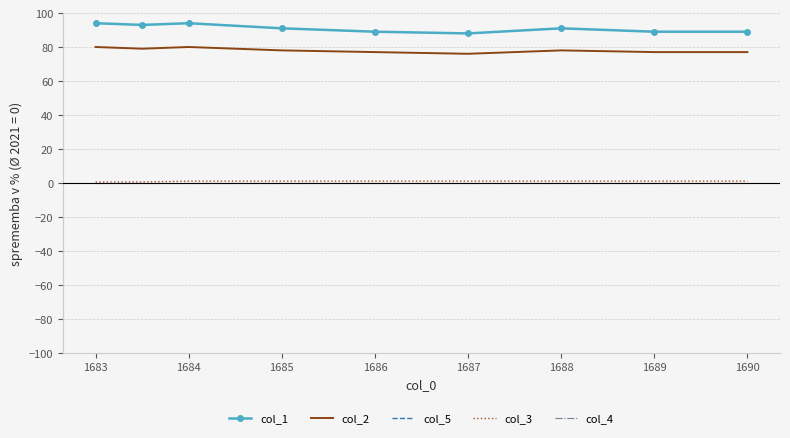

Reading left to right, list all the values displayed in this chart.

col_1: 94.0	93.0	94.0	91.0	89.0	88.0	91.0	89.0	89.0
col_2: 80.0	79.0	80.0	78.0	77.0	76.0	78.0	77.0	77.0
col_5: 302.0	302.0	303.0	303.0	303.0	303.0	304.0	304.0	304.0
col_3: 0.5	0.5	1.0	1.0	1.0	1.0	1.0	1.0	1.0
col_4: 0.0	0.0	0.0	0.0	0.0	0.0	0.0	0.0	0.0